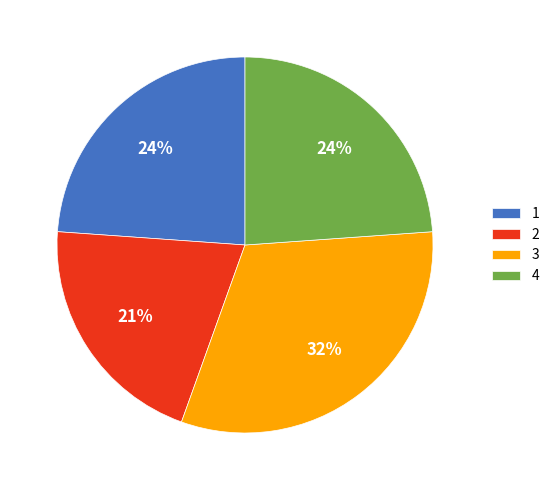

To the nearest percent, what percentage of the pie is 4?

24%